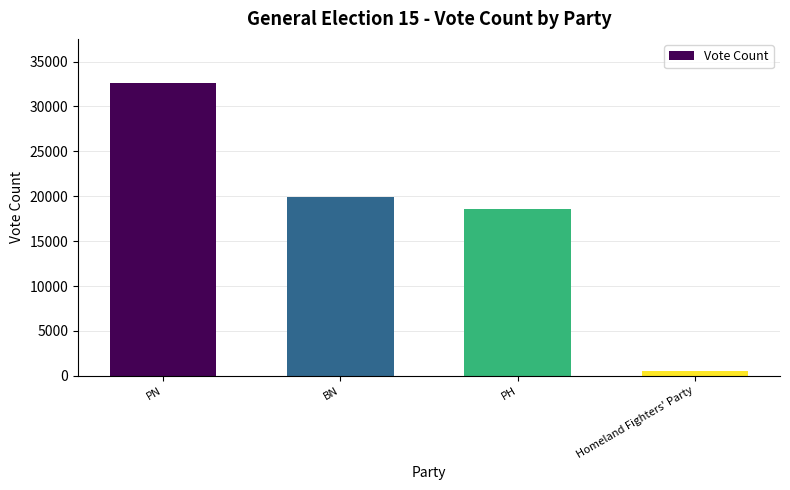

Are the bars horizontal?

No